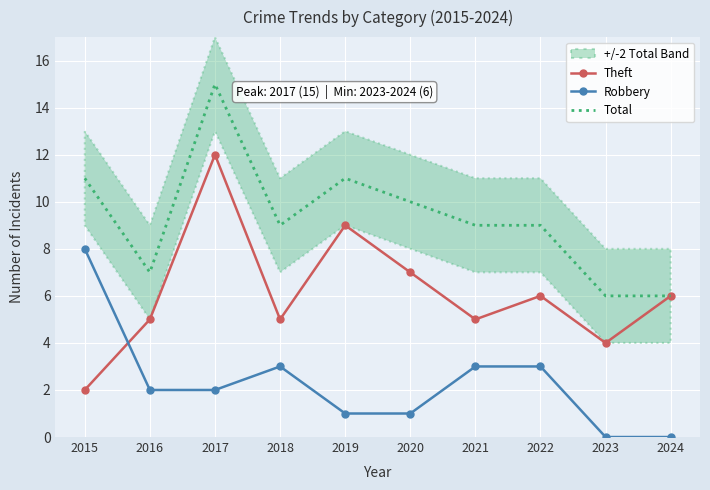

What is the approximate value of Theft at 2018, to the nearest 5?

5